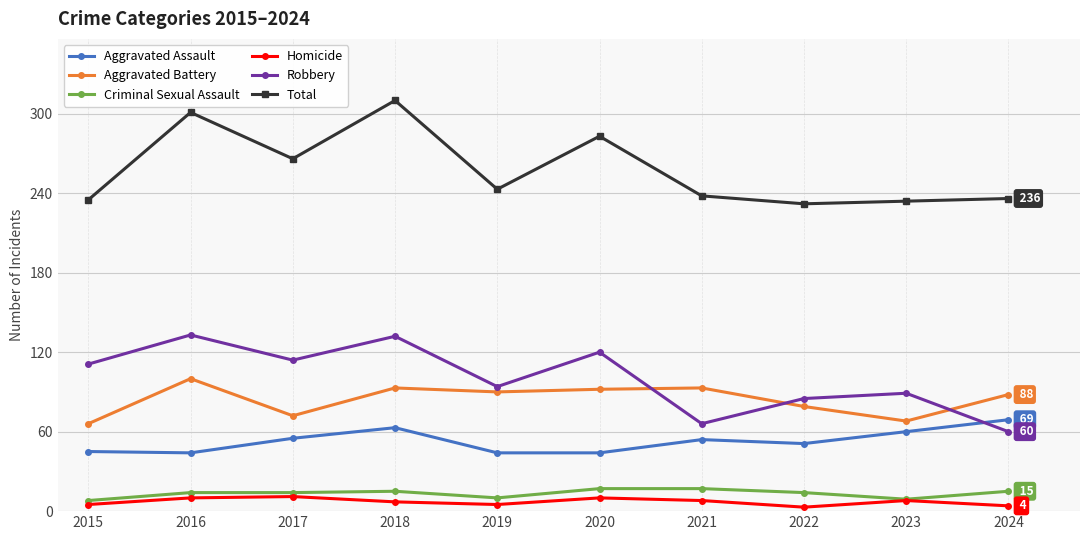

The Homicide series shows 7 at 2018. True or false?

True